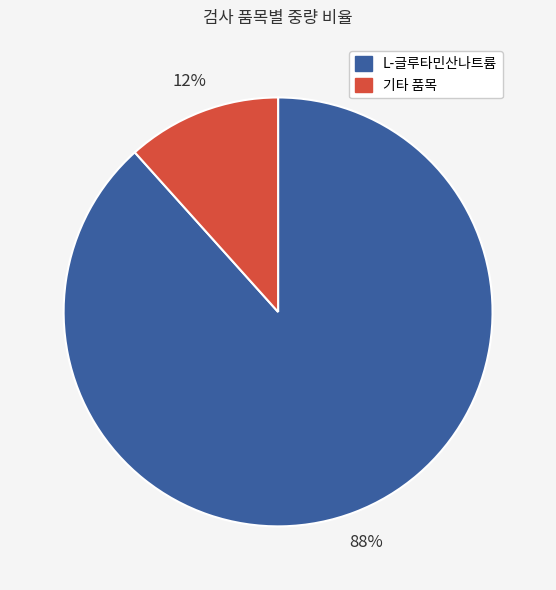

To the nearest percent, what is the average slice percentage?

50%